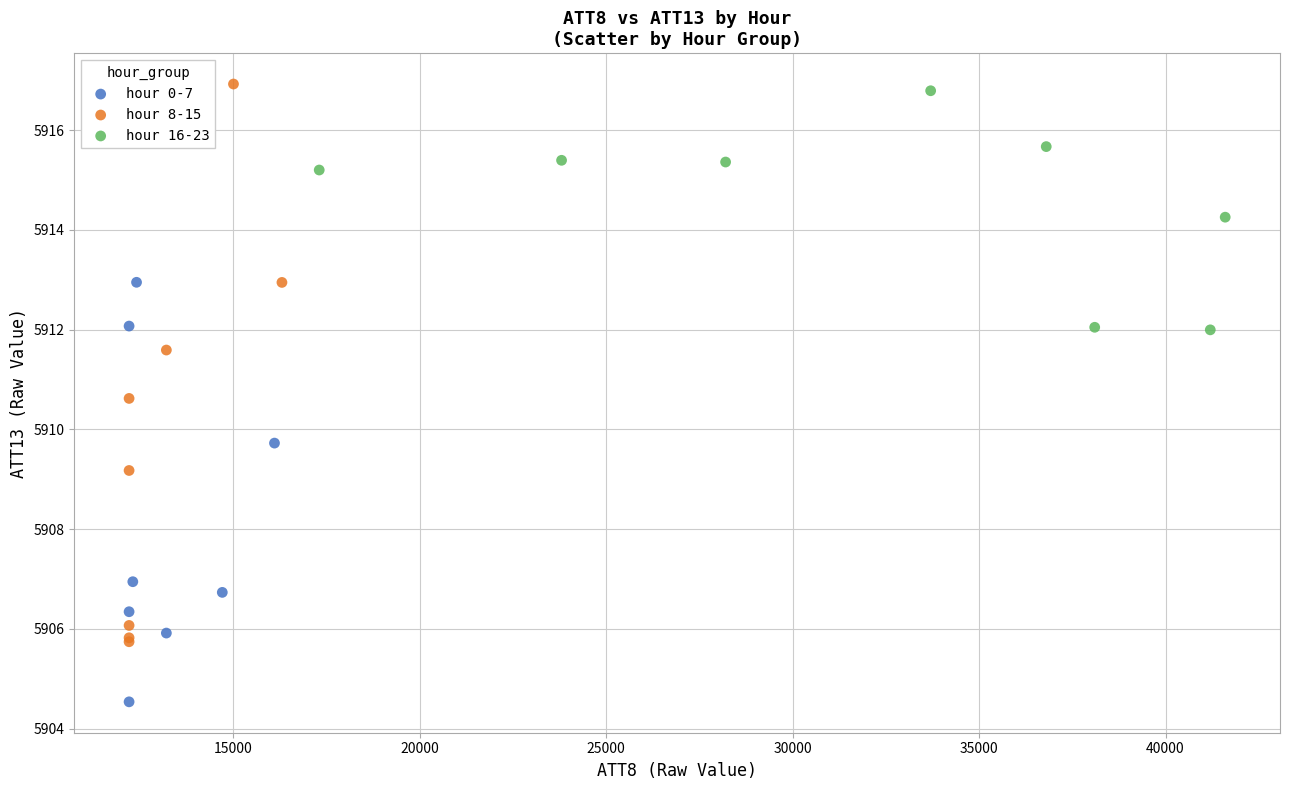

Which series has the largest Y range (max minus min)?

hour 8-15